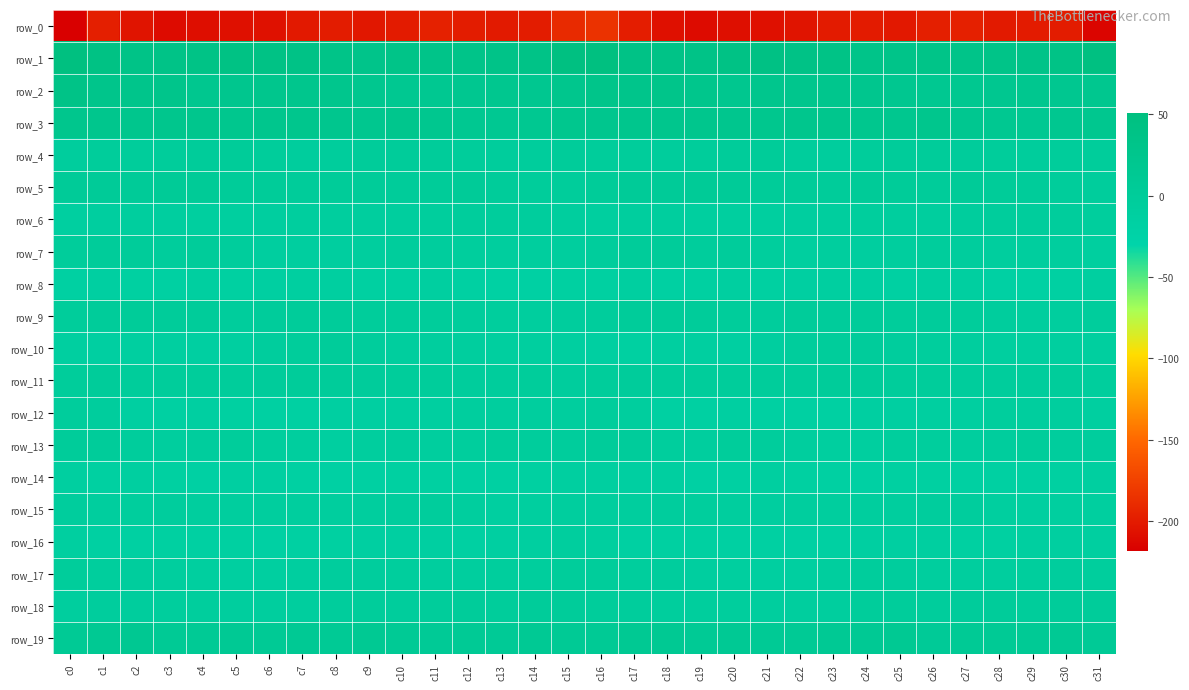

At which label does row_11 first exceed -2?

c1